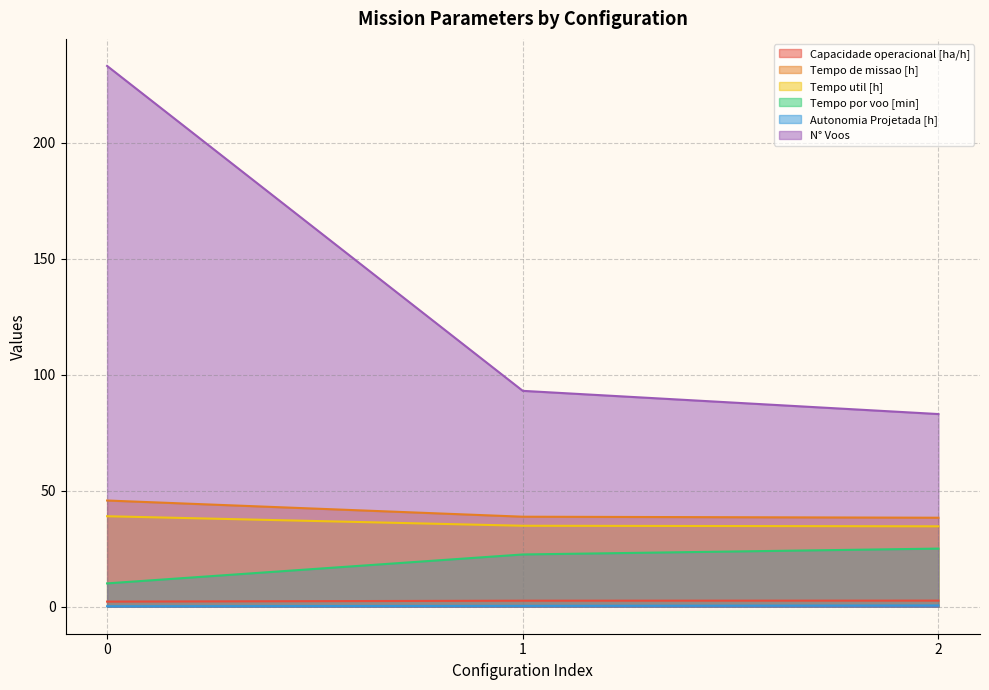

How many lines are shown in the chart?

6